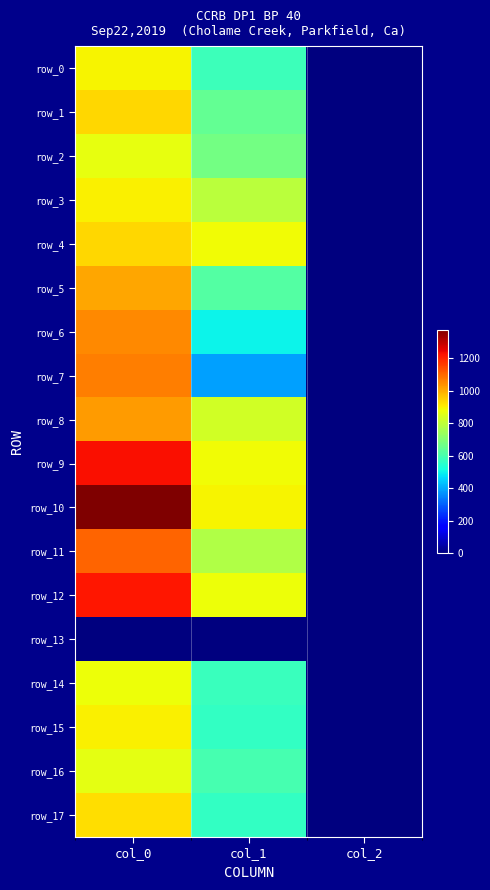

Which series has the largest total across all categories?

row_10